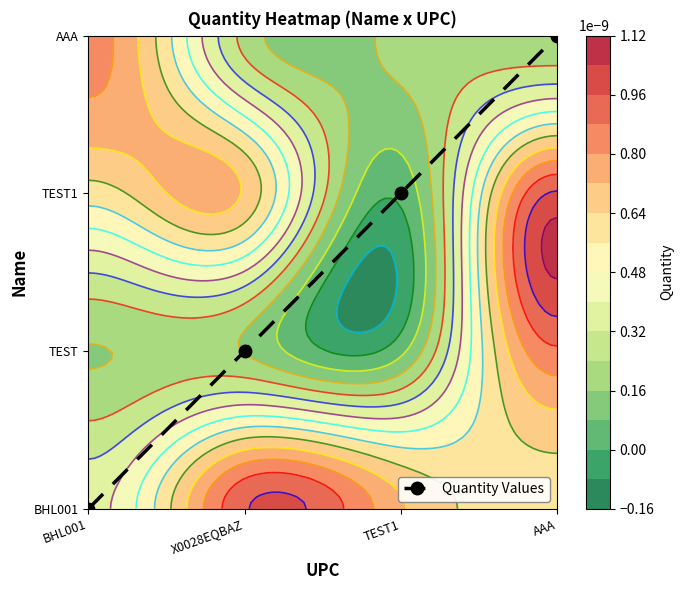

List the labels in order of value, smallest first.

BHL001, X0028EQBAZ, TEST1, AAA